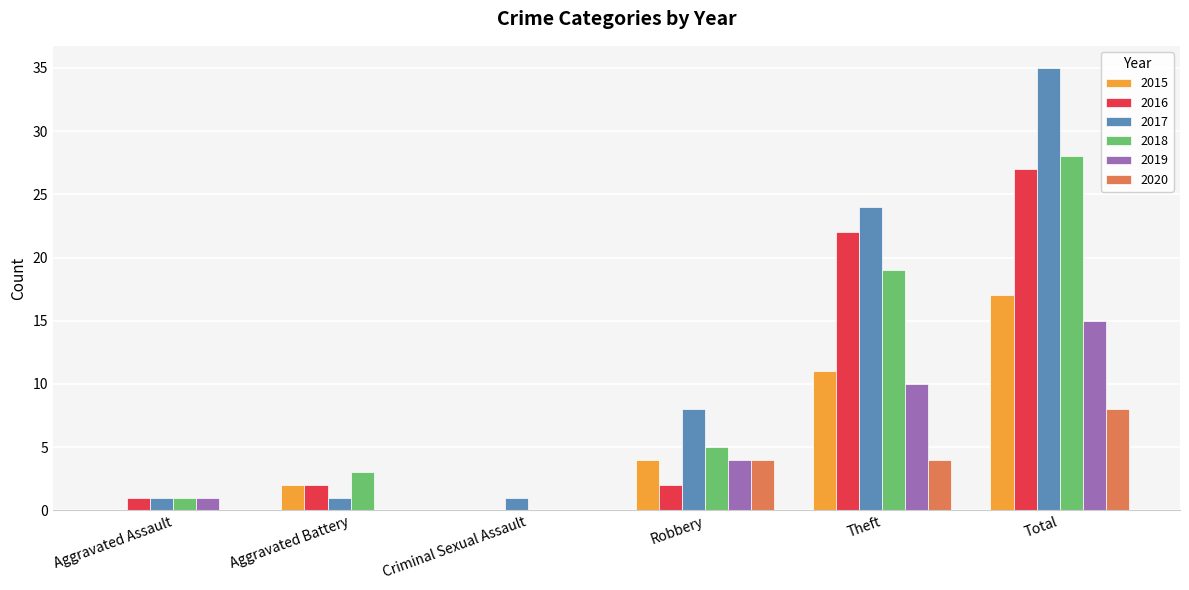

The 2017 series shows 1 at Criminal Sexual Assault. True or false?

True